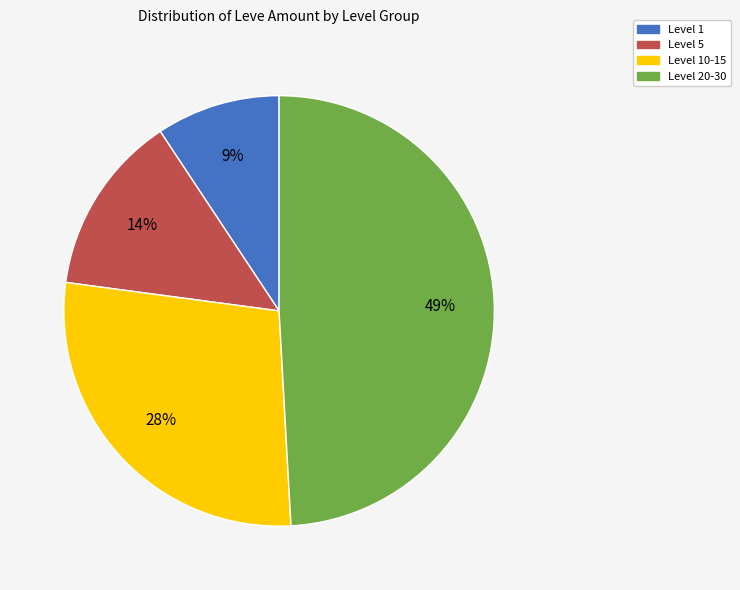

To the nearest percent, what portion does Level 10-15 represent?

28%